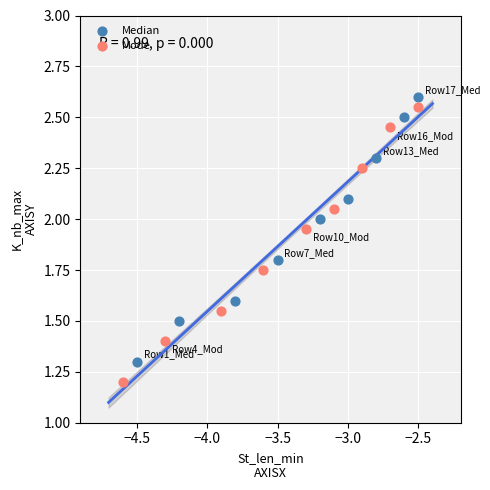

Which series reaches the minimum Y coordinate?

Mode